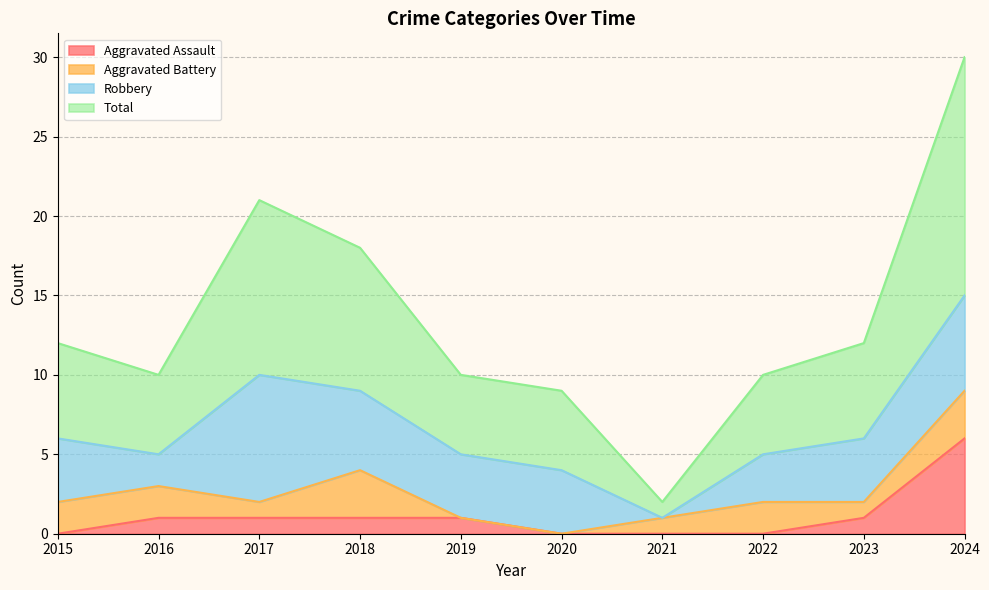

Which series has the largest total across all categories?

Total